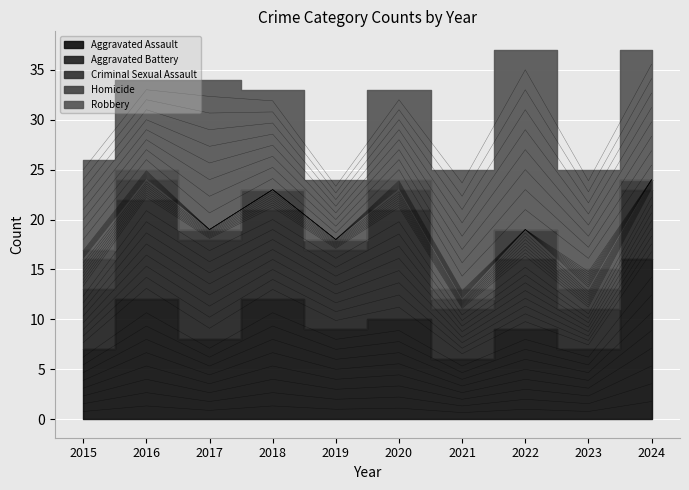

What is the value of the Criminal Sexual Assault point at the 9th from the left?

2